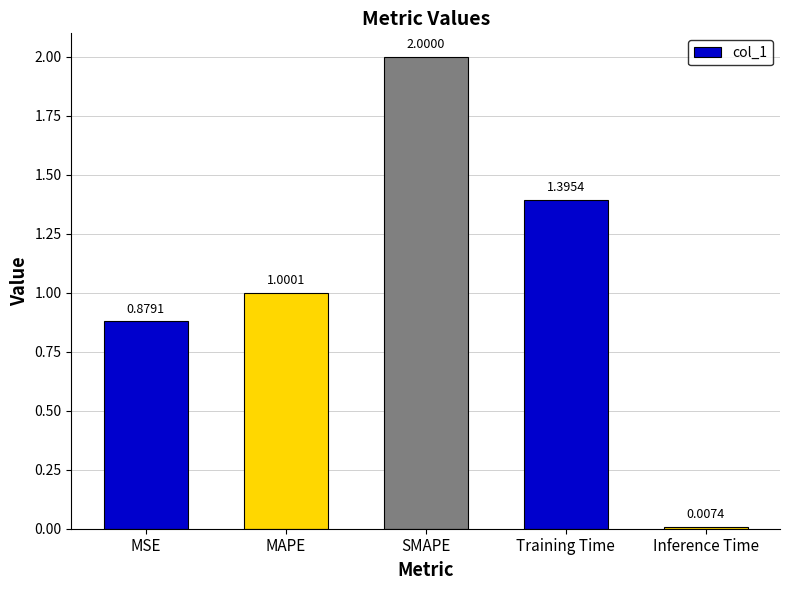

What is the difference between the maximum and second lowest values?

1.1